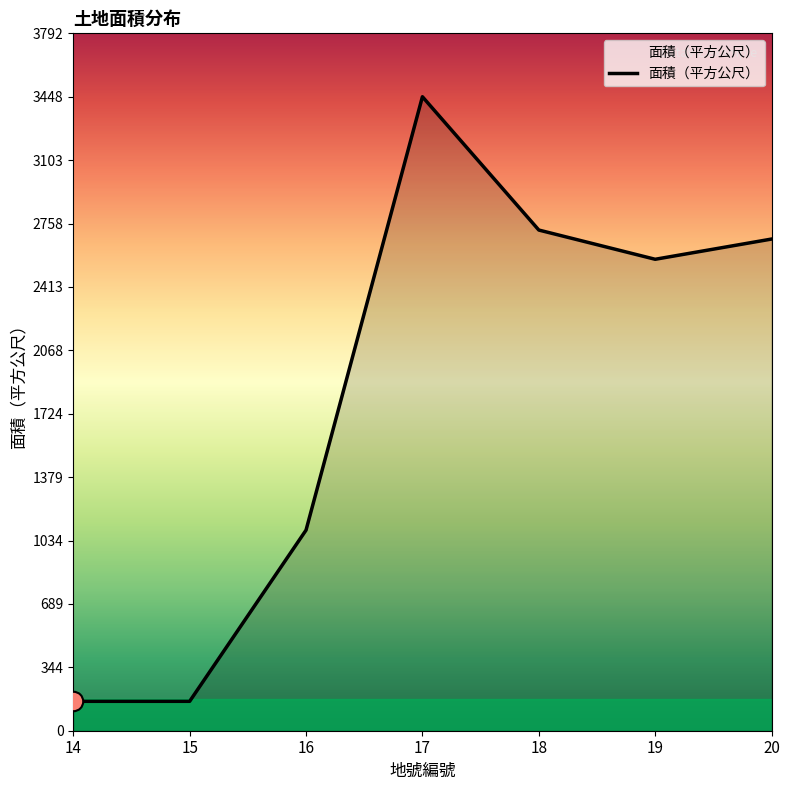

Is it true that the value at 17 is 3448?

True